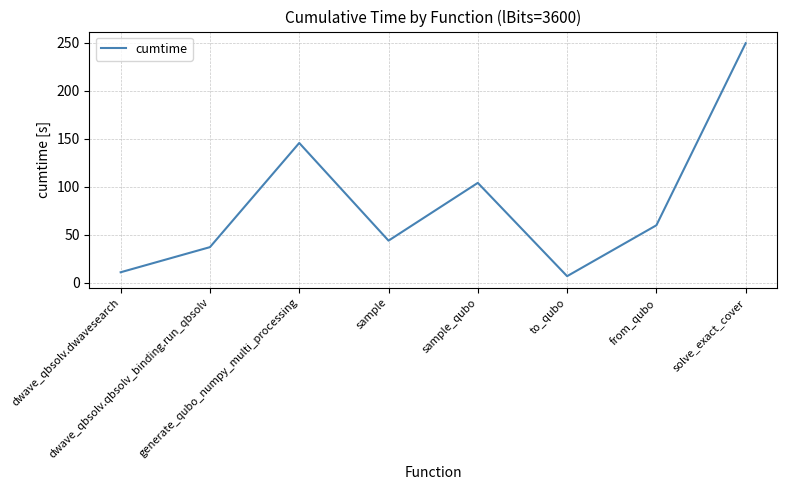

Does the chart have visible grid lines?

Yes